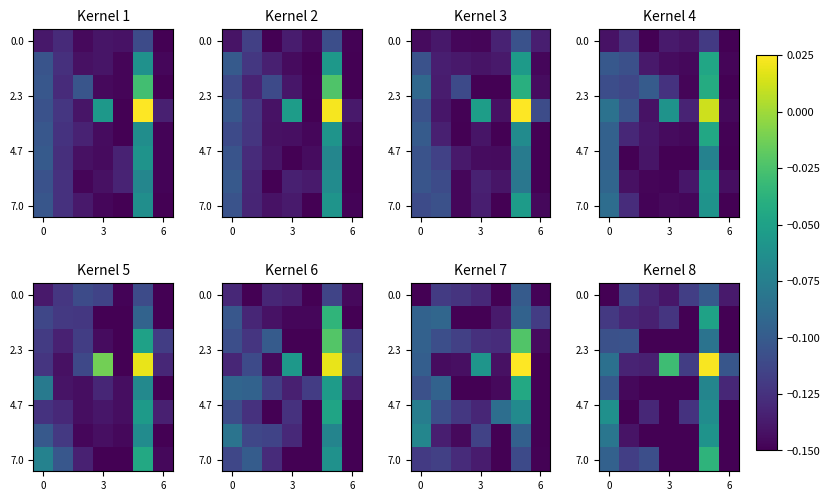

At how many categories does at least one series exceed 0?

1